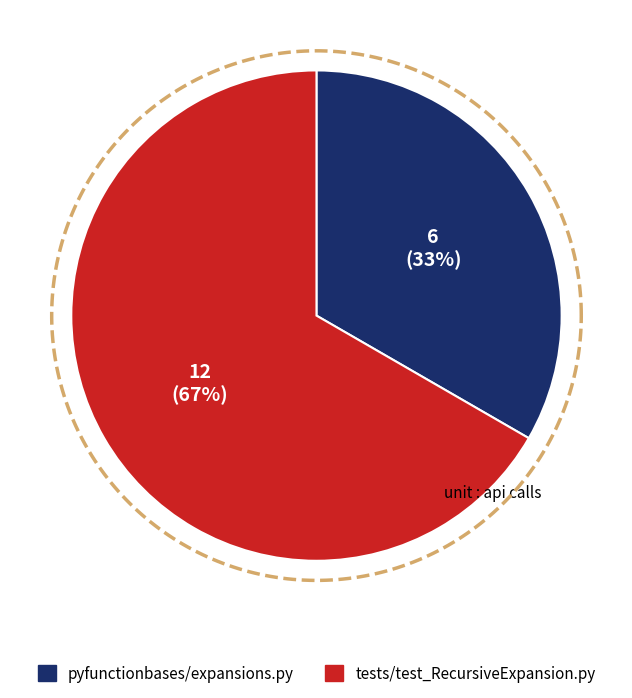

Is it true that tests/test_RecursiveExpansion.py is 67% of the pie?

True